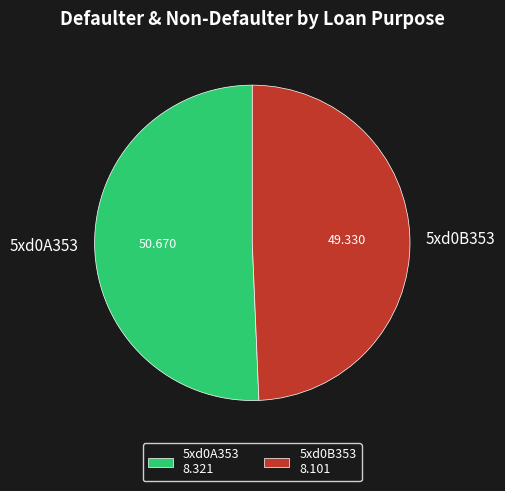

What is the majority slice?

5xd0A353